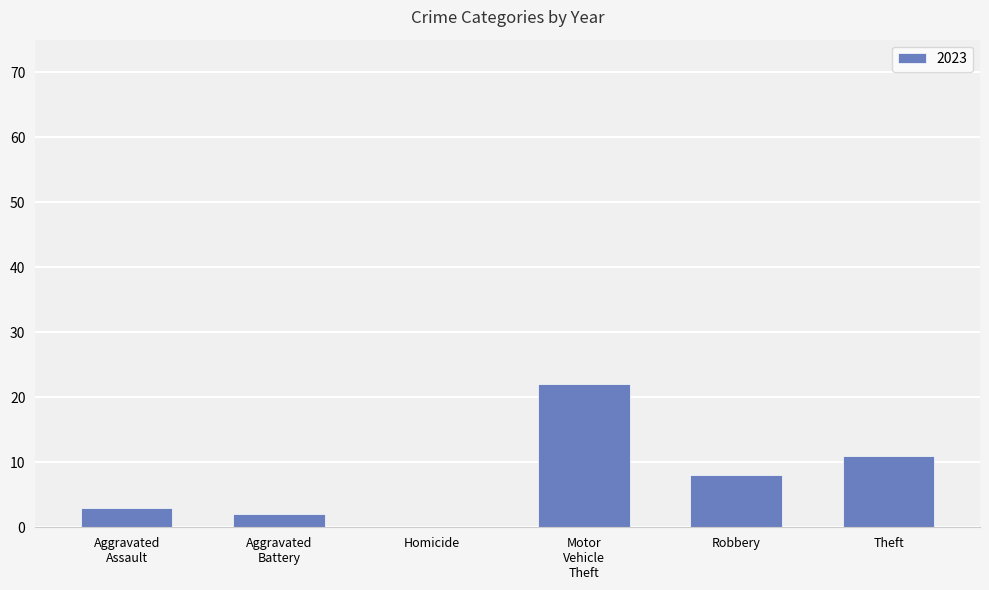

Is it true that the value at Theft is 11?

True